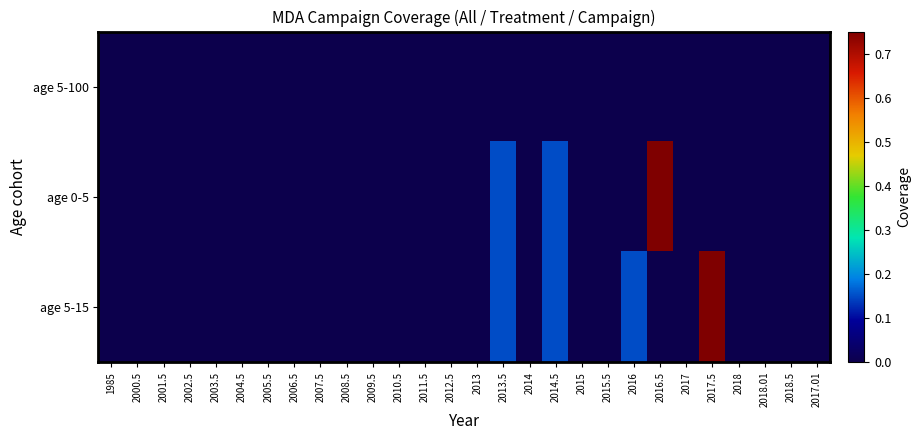

Reading left to right, transcribe all the data shown in this chart.

age 5-100: 1985=0.0	2000.5=0.0	2001.5=0.0	2002.5=0.0	2003.5=0.0	2004.5=0.0	2005.5=0.0	2006.5=0.0	2007.5=0.0	2008.5=0.0	2009.5=0.0	2010.5=0.0	2011.5=0.0	2012.5=0.0	2013=0.0	2013.5=0.0	2014=0.0	2014.5=0.0	2015=0.0	2015.5=0.0	2016=0.0	2016.5=0.0	2017=0.0	2017.5=0.0	2018=0.0	2018.01=0.0	2018.5=0.0	2017.01=0.0
age 0-5: 1985=0.0	2000.5=0.0	2001.5=0.0	2002.5=0.0	2003.5=0.0	2004.5=0.0	2005.5=0.0	2006.5=0.0	2007.5=0.0	2008.5=0.0	2009.5=0.0	2010.5=0.0	2011.5=0.0	2012.5=0.0	2013=0.0	2013.5=0.1	2014=0.0	2014.5=0.1	2015=0.0	2015.5=0.0	2016=0.0	2016.5=0.8	2017=0.0	2017.5=0.0	2018=0.0	2018.01=0.0	2018.5=0.0	2017.01=0.0
age 5-15: 1985=0.0	2000.5=0.0	2001.5=0.0	2002.5=0.0	2003.5=0.0	2004.5=0.0	2005.5=0.0	2006.5=0.0	2007.5=0.0	2008.5=0.0	2009.5=0.0	2010.5=0.0	2011.5=0.0	2012.5=0.0	2013=0.0	2013.5=0.1	2014=0.0	2014.5=0.1	2015=0.0	2015.5=0.0	2016=0.1	2016.5=0.0	2017=0.0	2017.5=0.8	2018=0.0	2018.01=0.0	2018.5=0.0	2017.01=0.0